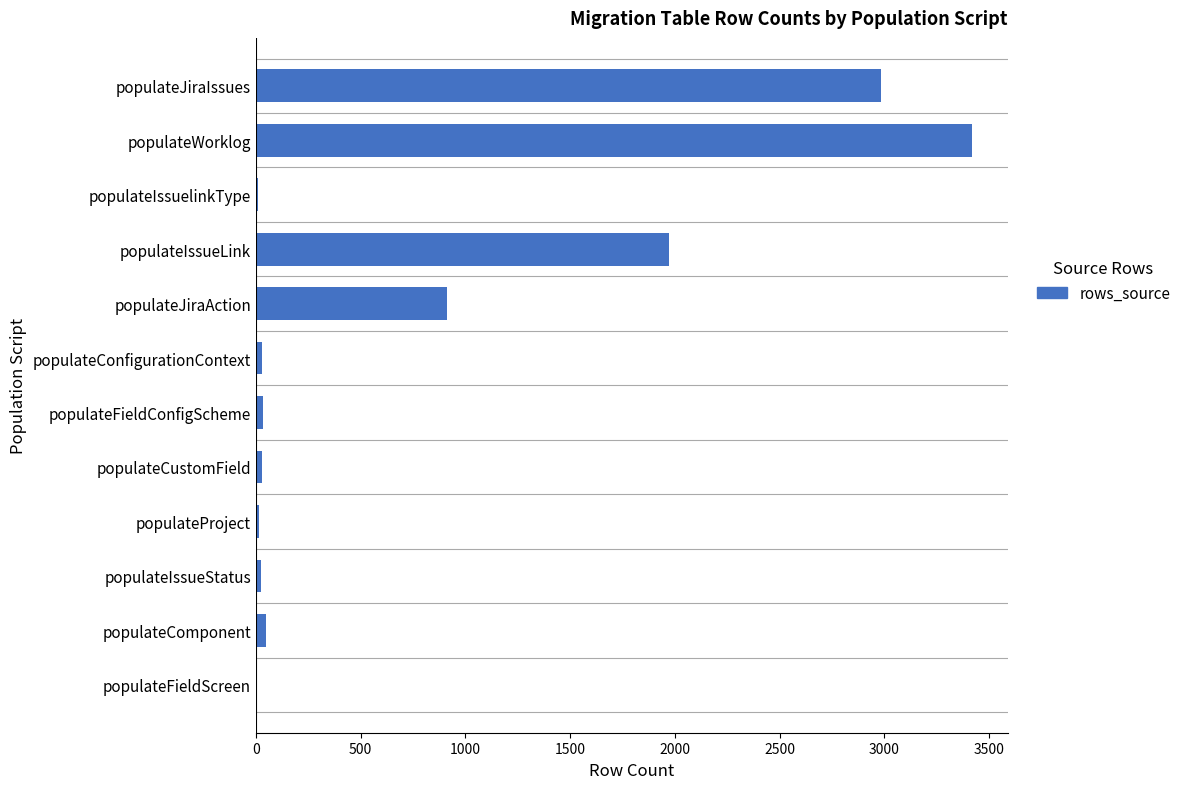

Where is the data nearest to the value 1712?

populateIssueLink